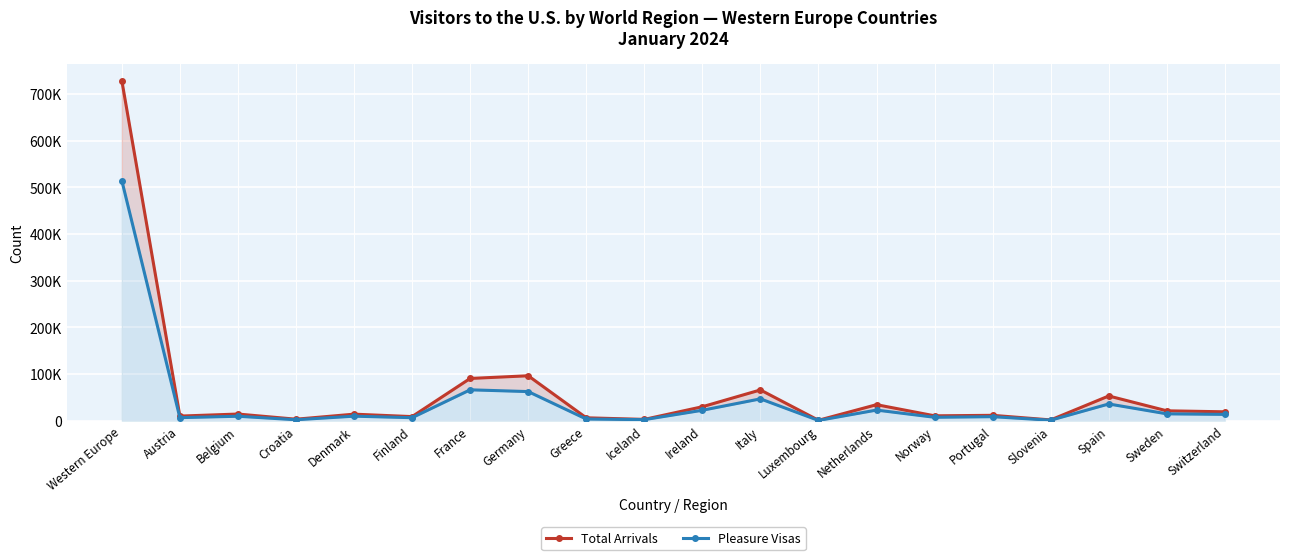

What is the label of the 18th point from the left?

Spain